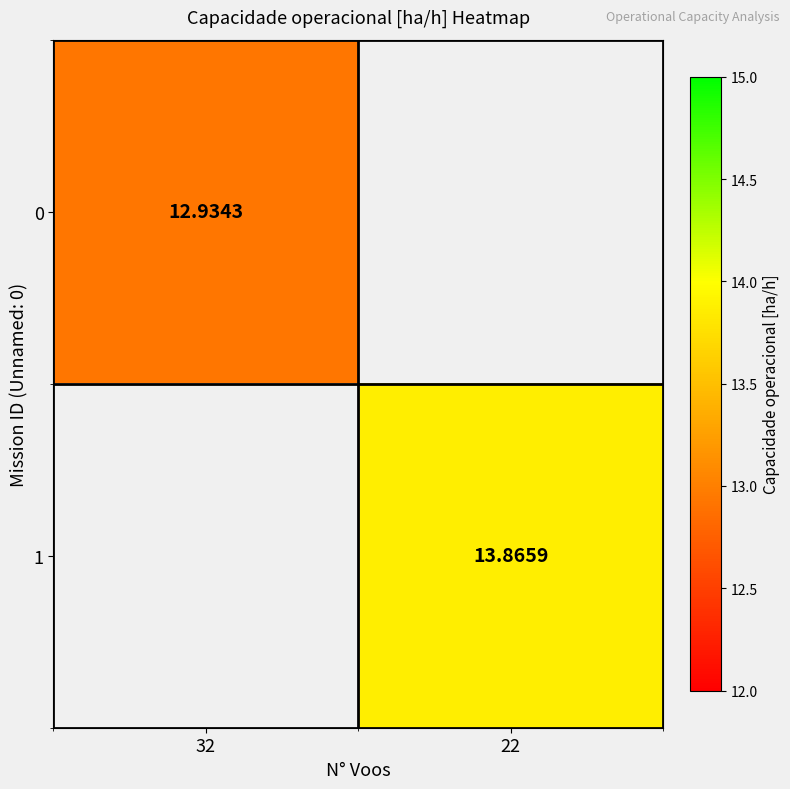

What is the minimum value shown in the chart?

12.9